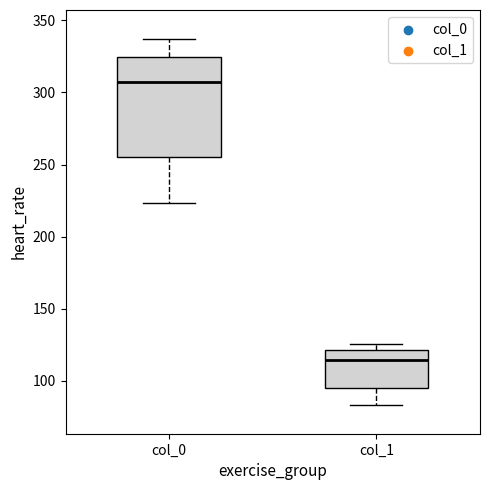

Which box has the lowest median line?

col_1